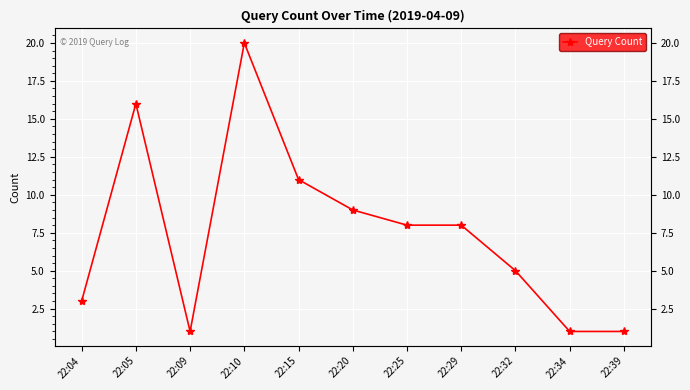

Is it true that the value at 22:39 is 1?

True